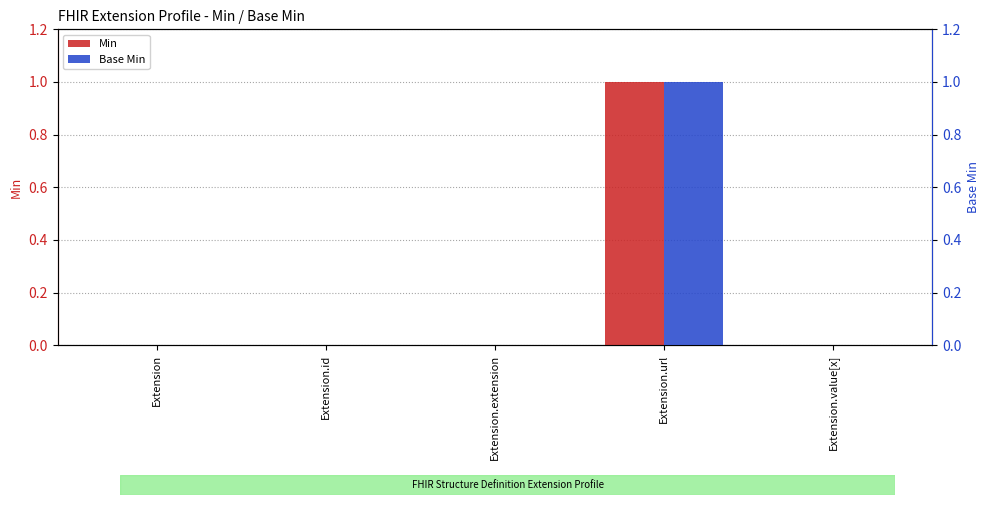

What position from the right is Extension.id?

4